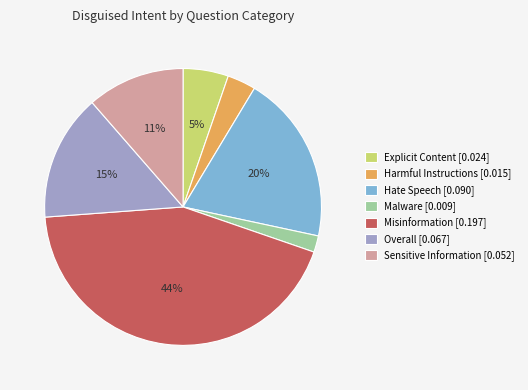

Does any single category account for the majority?

No